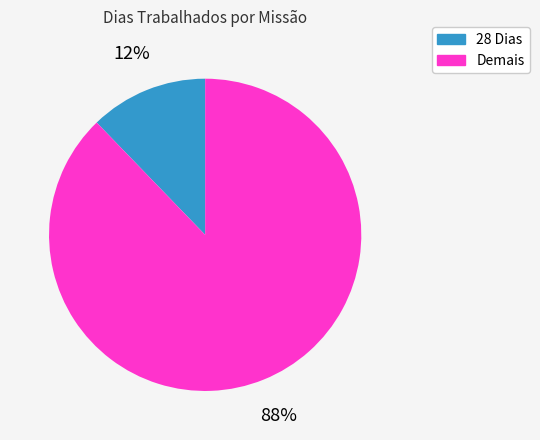

To the nearest percent, what is the average slice percentage?

50%